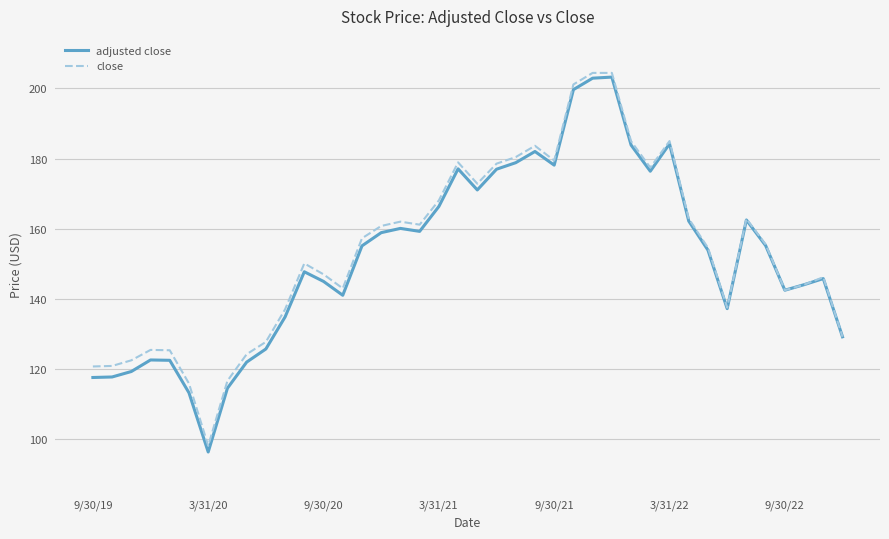

Which series has the largest range (max minus min)?

adjusted close